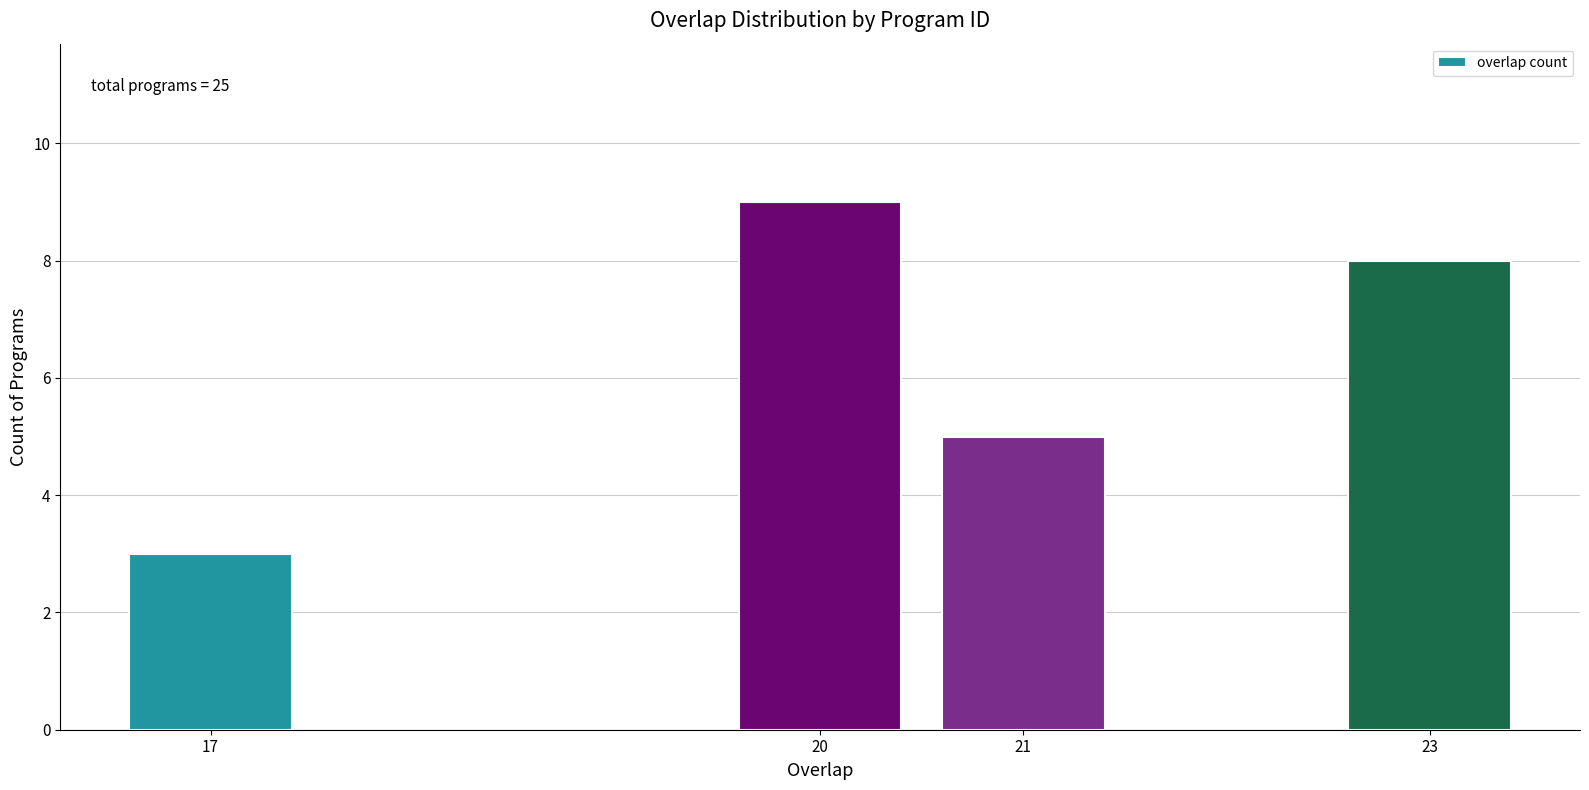

Reading right to left, transcribe all the data shown in this chart.

8	5	9	3